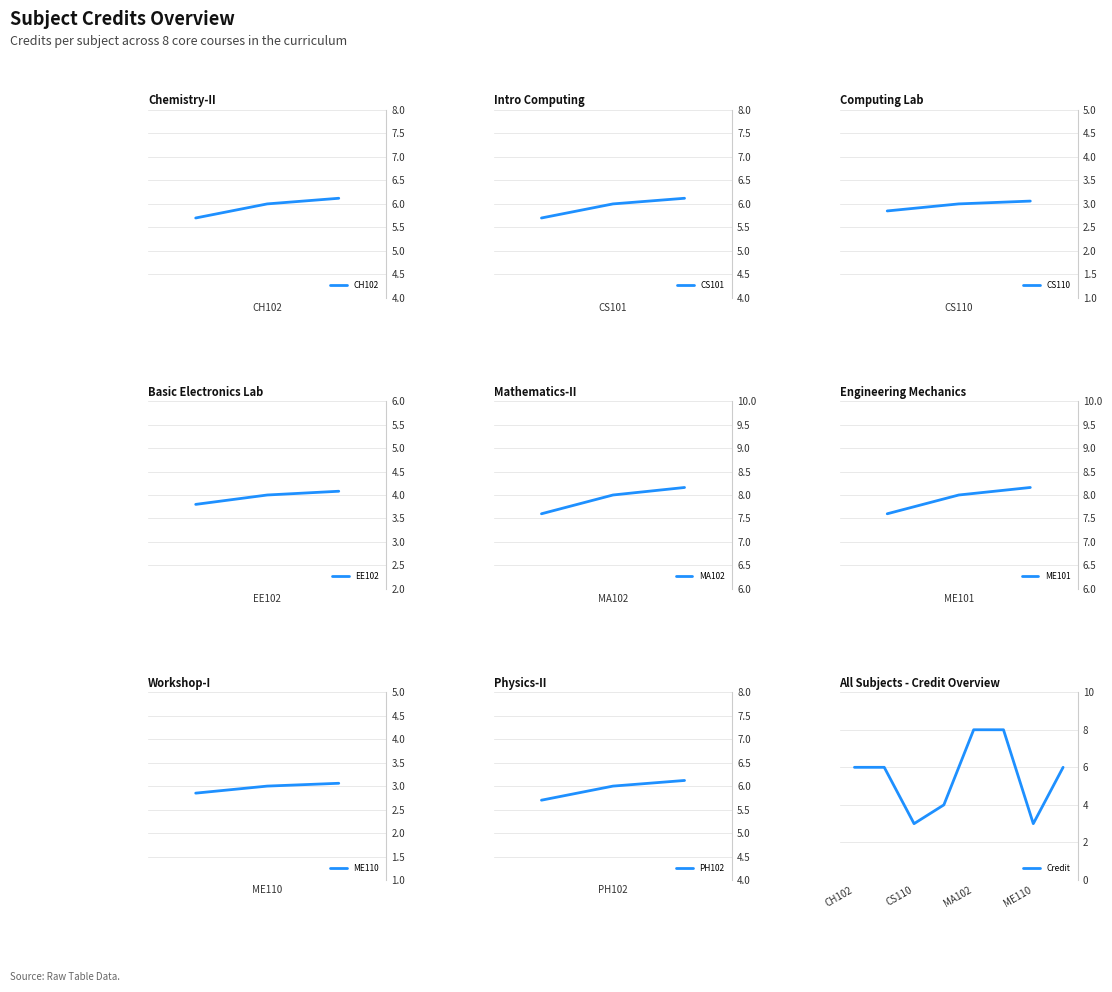

What is the ratio of the value at EE102 to the value at ME101?

0.5